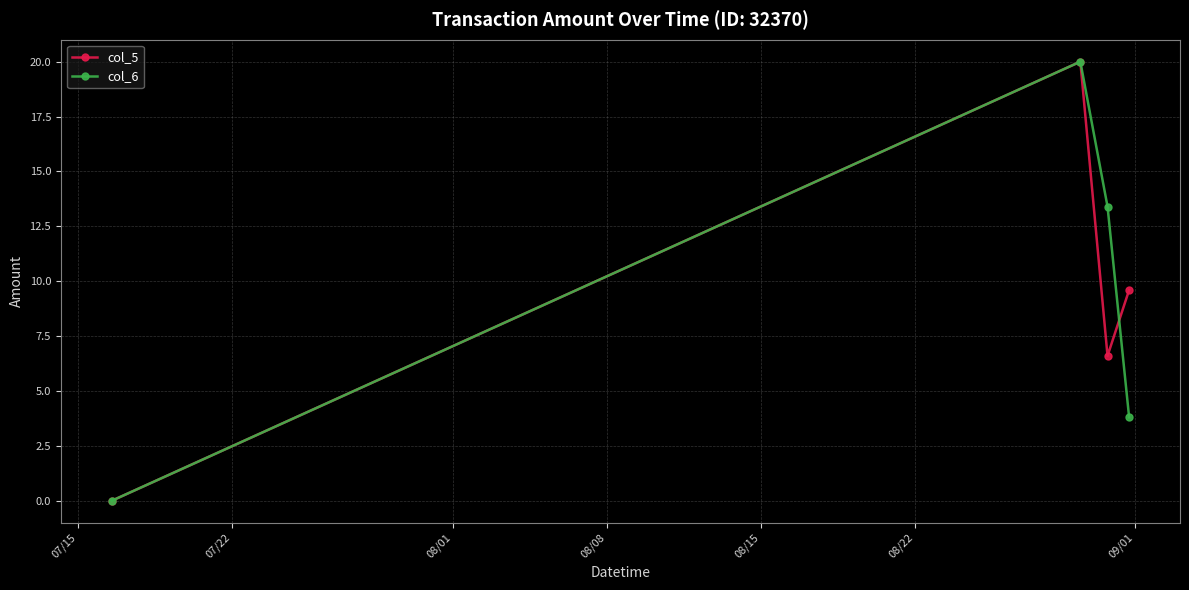

What is the value of the col_6 point at the 4th from the left?

3.8